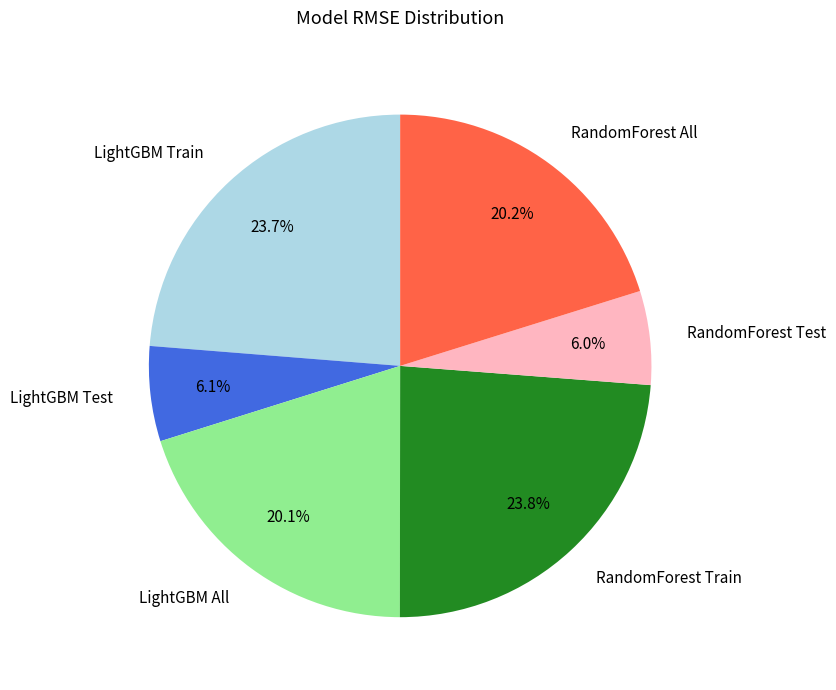

To the nearest percent, what percentage of the pie is RandomForest Test?

6%